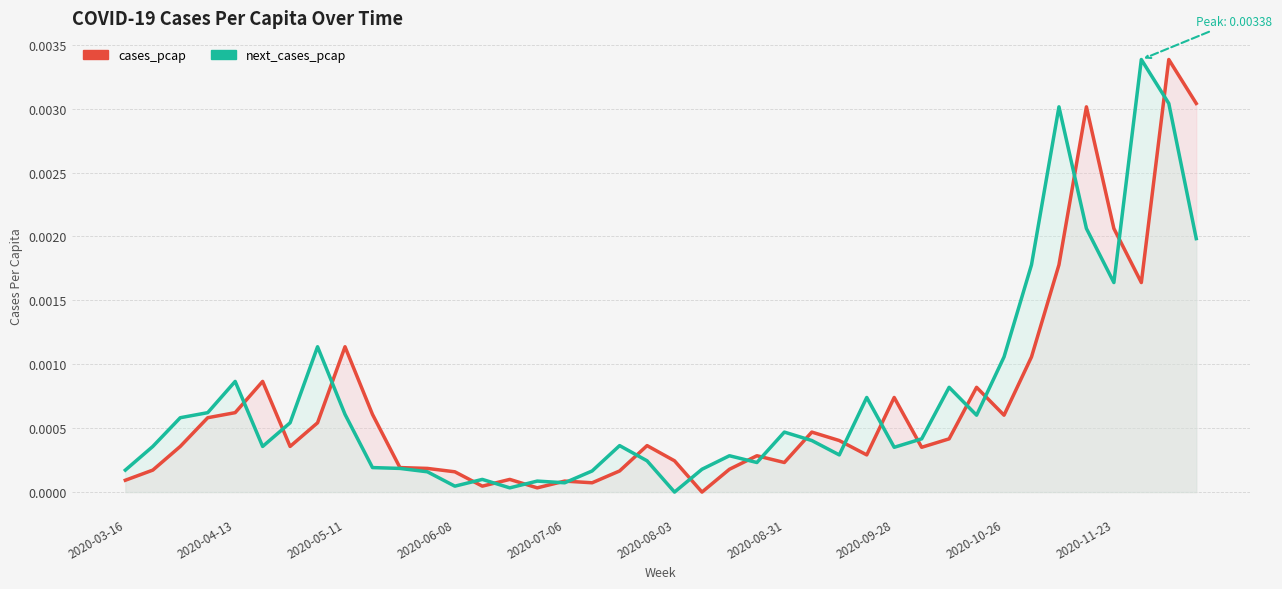

How many distinct data groups are displayed?

2